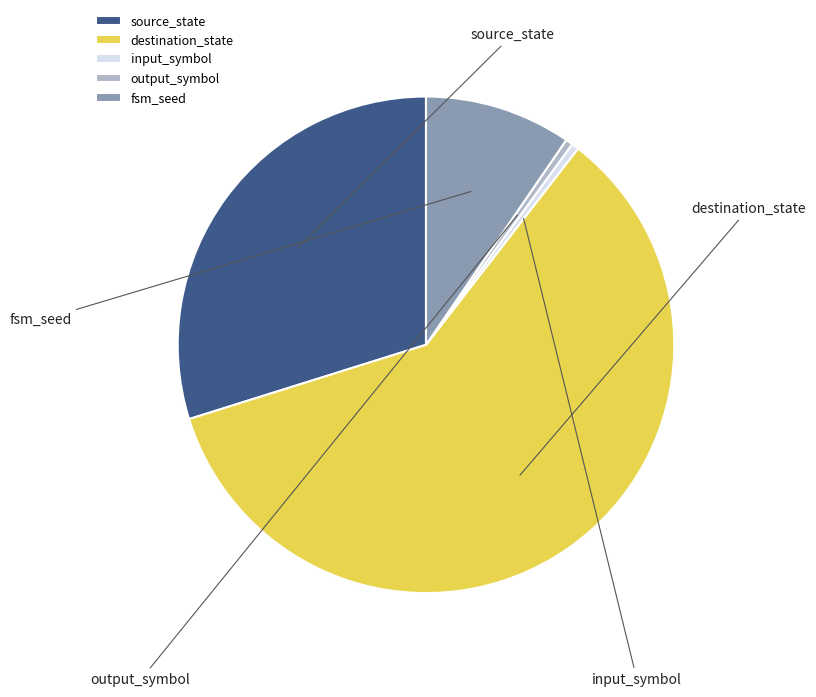

To the nearest percent, what portion does fsm_seed represent?

10%